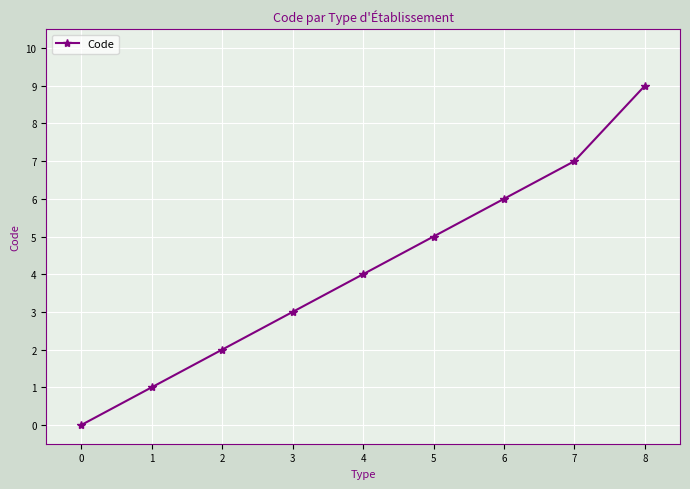

Reading left to right, list all the values displayed in this chart.

0=0	1=1	2=2	3=3	4=4	5=5	6=6	7=7	8=9